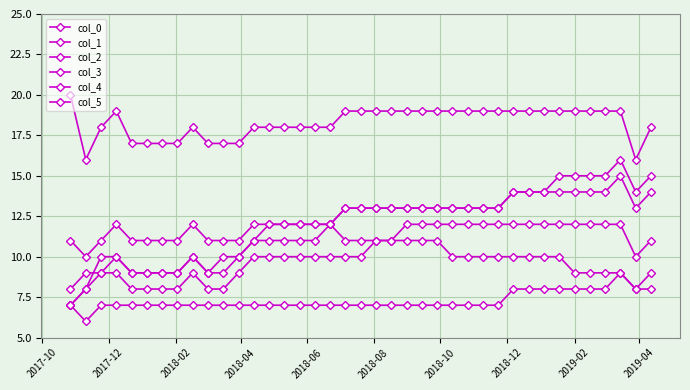

Reading left to right, transcribe all the data shown in this chart.

col_0: 20	16	18	19	17	17	17	17	18	17	17	17	18	18	18	18	18	18	19	19	19	19	19	19	19	19	19	19	19	19	19	19	19	19	19	19	19	16	18
col_1: 11	10	11	12	11	11	11	11	12	11	11	11	12	12	12	12	12	12	13	13	13	13	13	13	13	13	13	13	13	14	14	14	14	14	14	14	15	13	14
col_2: 8	9	9	10	9	9	9	9	10	9	10	10	11	12	12	12	12	12	13	13	13	13	13	13	13	13	13	13	13	14	14	14	15	15	15	15	16	14	15
col_3: 7	8	9	9	8	8	8	8	9	8	8	9	10	10	10	10	10	10	10	10	11	11	12	12	12	12	12	12	12	12	12	12	12	12	12	12	12	10	11
col_4: 7	6	7	7	7	7	7	7	7	7	7	7	7	7	7	7	7	7	7	7	7	7	7	7	7	7	7	7	7	8	8	8	8	8	8	8	9	8	9
col_5: 7	8	10	10	9	9	9	9	10	9	9	10	11	11	11	11	11	12	11	11	11	11	11	11	11	10	10	10	10	10	10	10	10	9	9	9	9	8	8